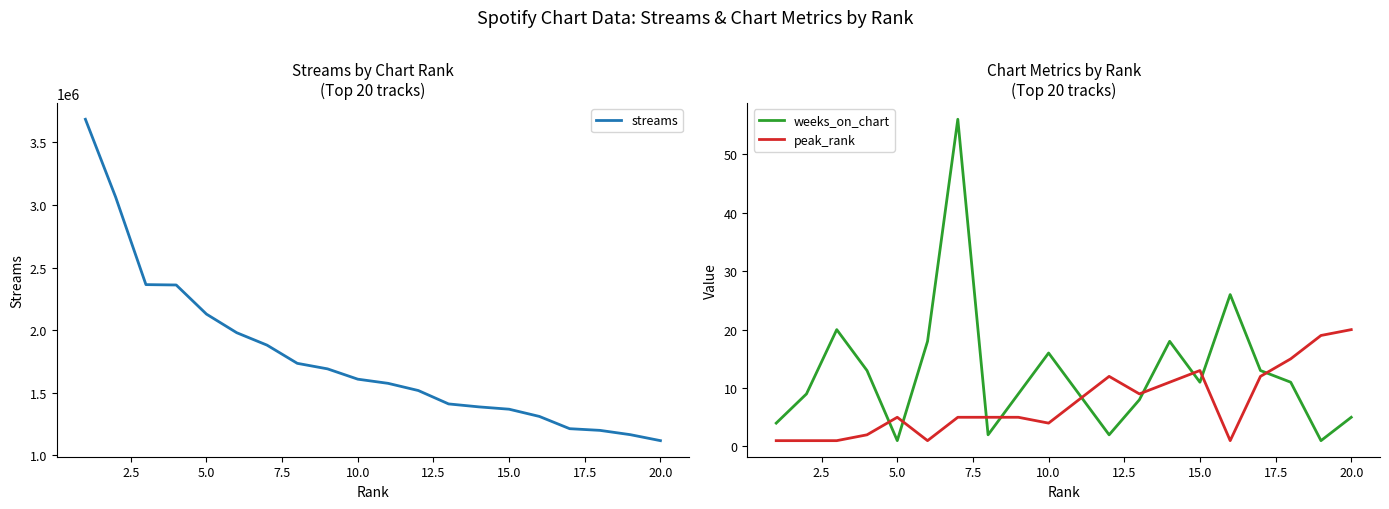

True or false: peak_rank and weeks_on_chart intersect in this chart.

True